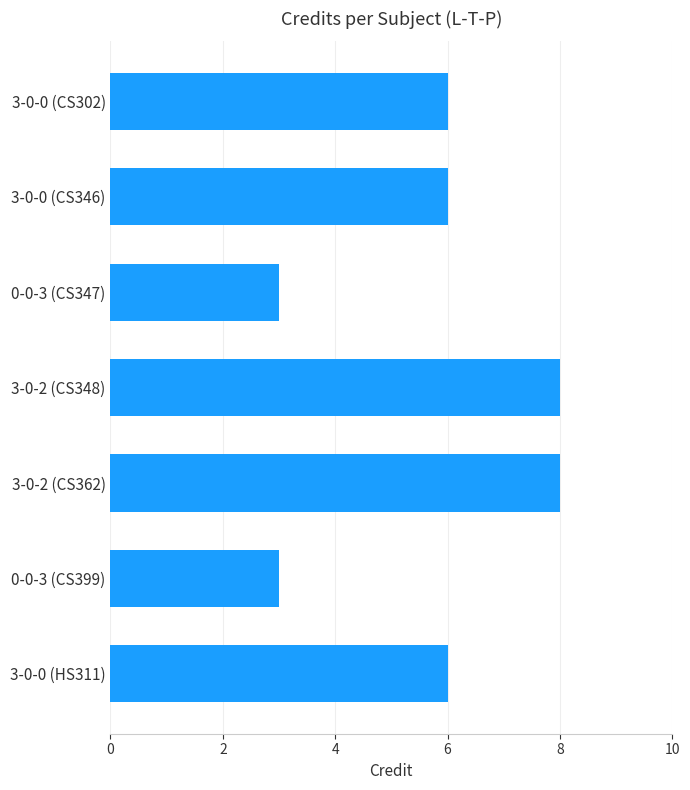

Reading top to bottom, extract all data points from this chart.

3-0-0 (CS302)=6	3-0-0 (CS346)=6	0-0-3 (CS347)=3	3-0-2 (CS348)=8	3-0-2 (CS362)=8	0-0-3 (CS399)=3	3-0-0 (HS311)=6